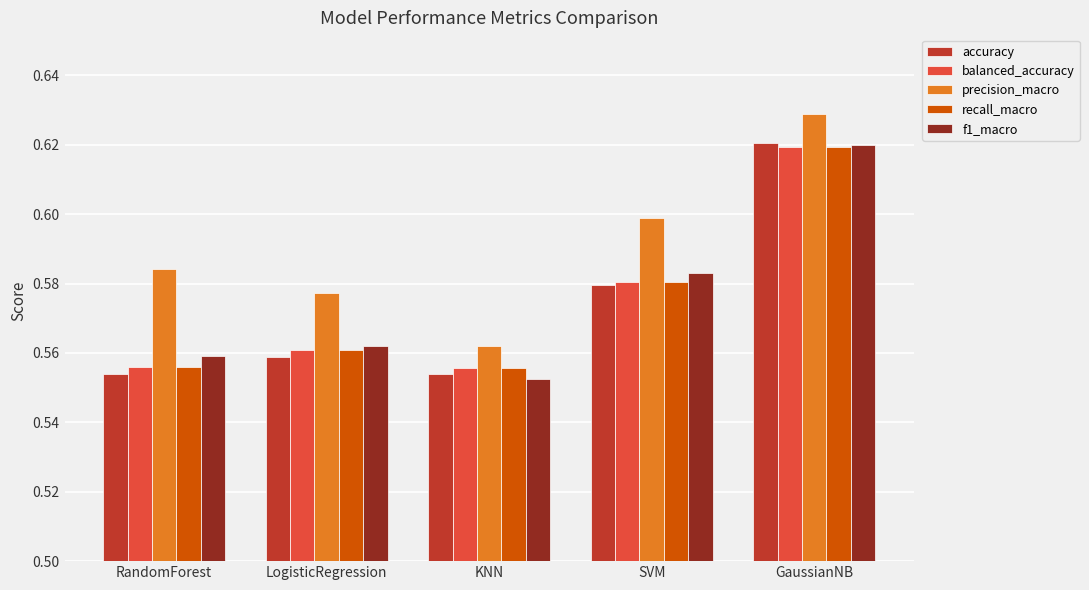

Is it true that precision_macro equals 0.6 at GaussianNB?

True